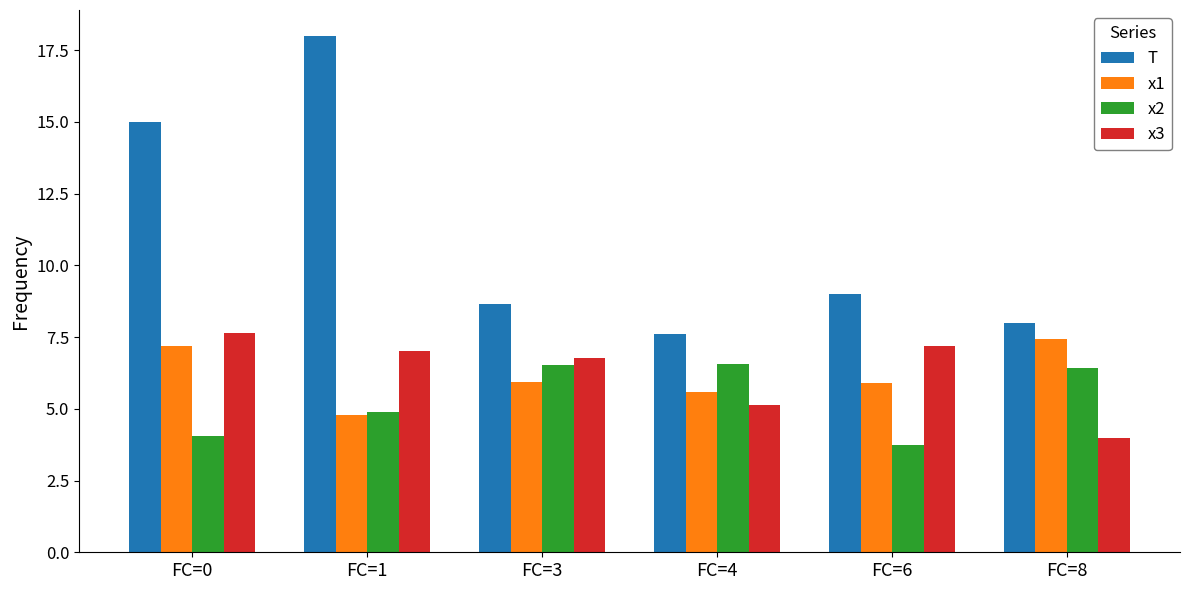

True or false: x3 has a value of 12.5 at FC=0.

False